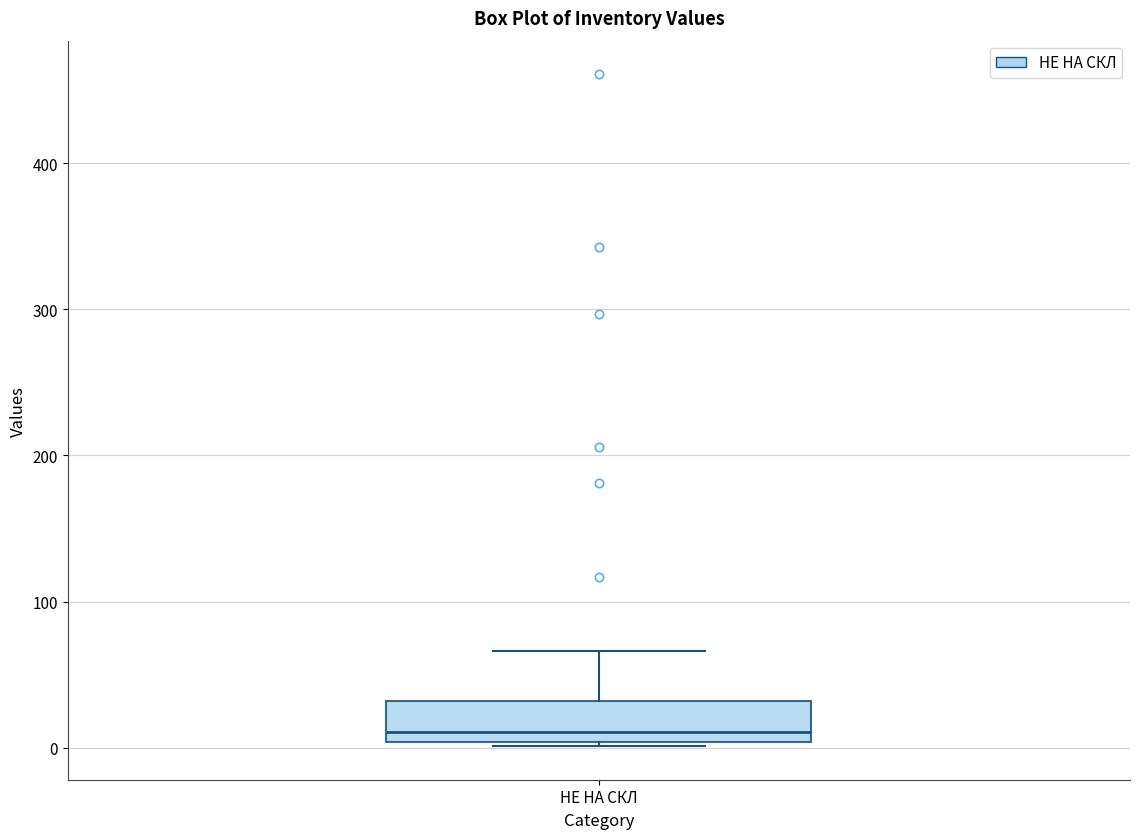

Where does the upper whisker of the box for НЕ НА СКЛ end on the y-axis? The values are not printed on the chart, so give them approximately, as read against the axis.

70